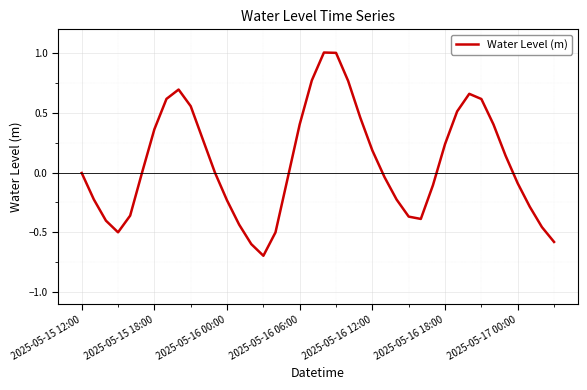

What is the maximum value shown in the chart?

1.0